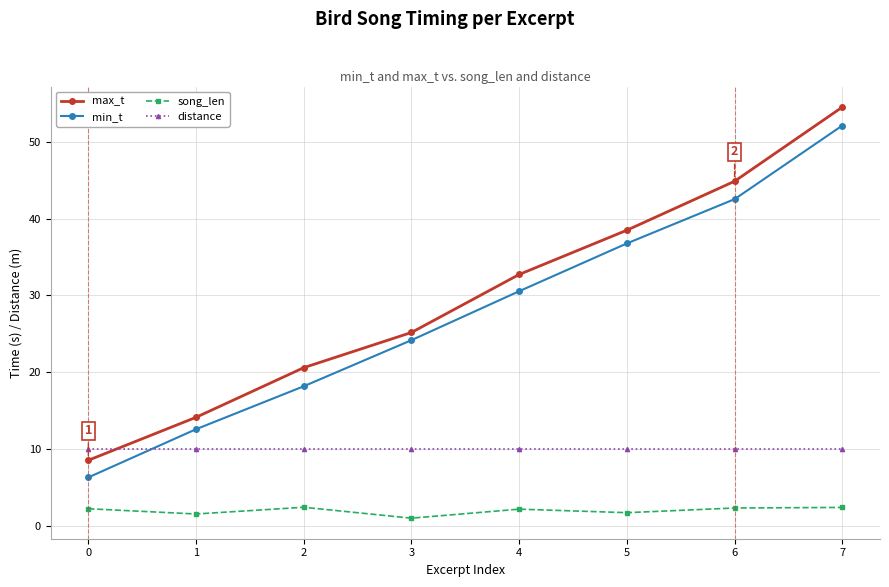

True or false: min_t has a value of 42.5 at 6.

True